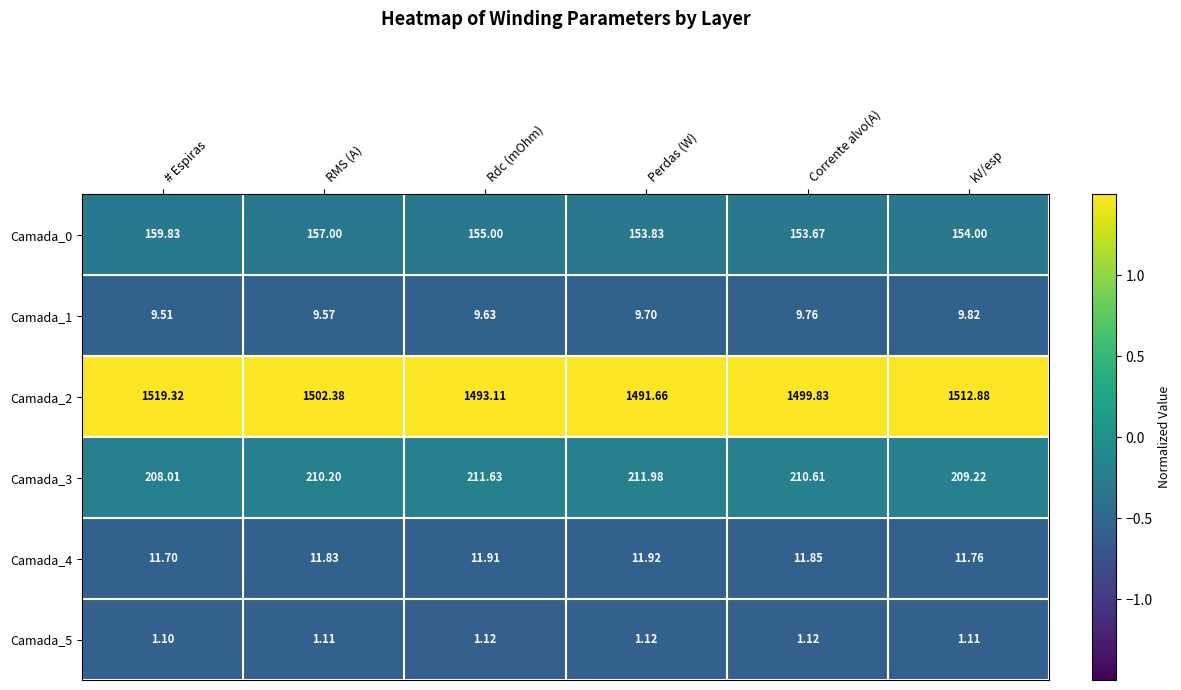

Between Rdc (mOhm) and kV/esp, which series saw the biggest shift?

Camada_2